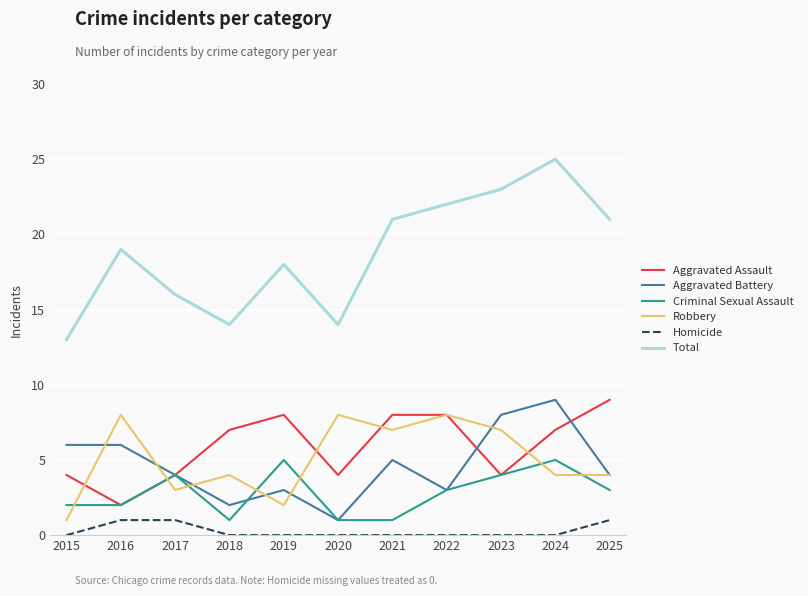

What is the total value across all series at 2020?

28